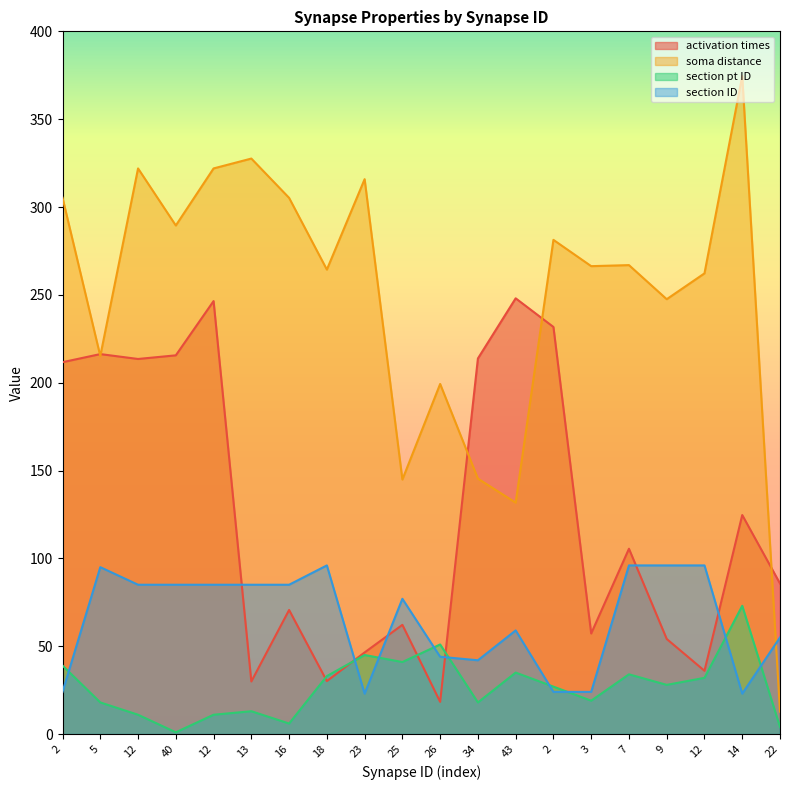

The value of section pt ID at 14 is 31.0. True or false?

False